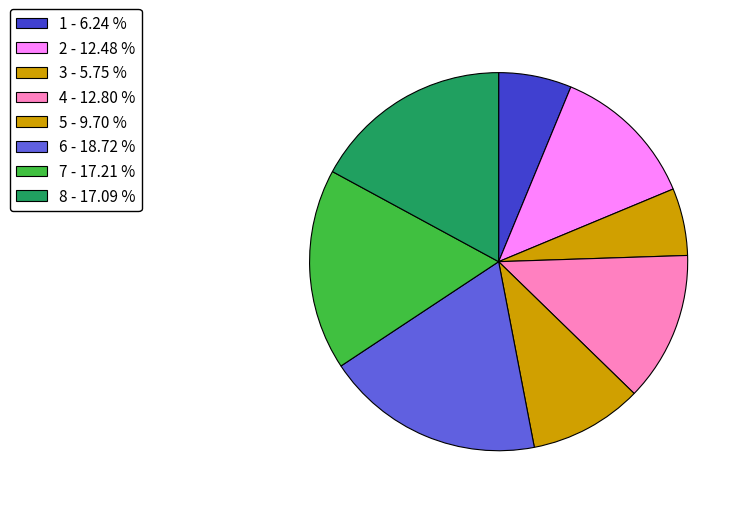

To the nearest percent, what is the difference between the largest and smallest slice percentages?

13%